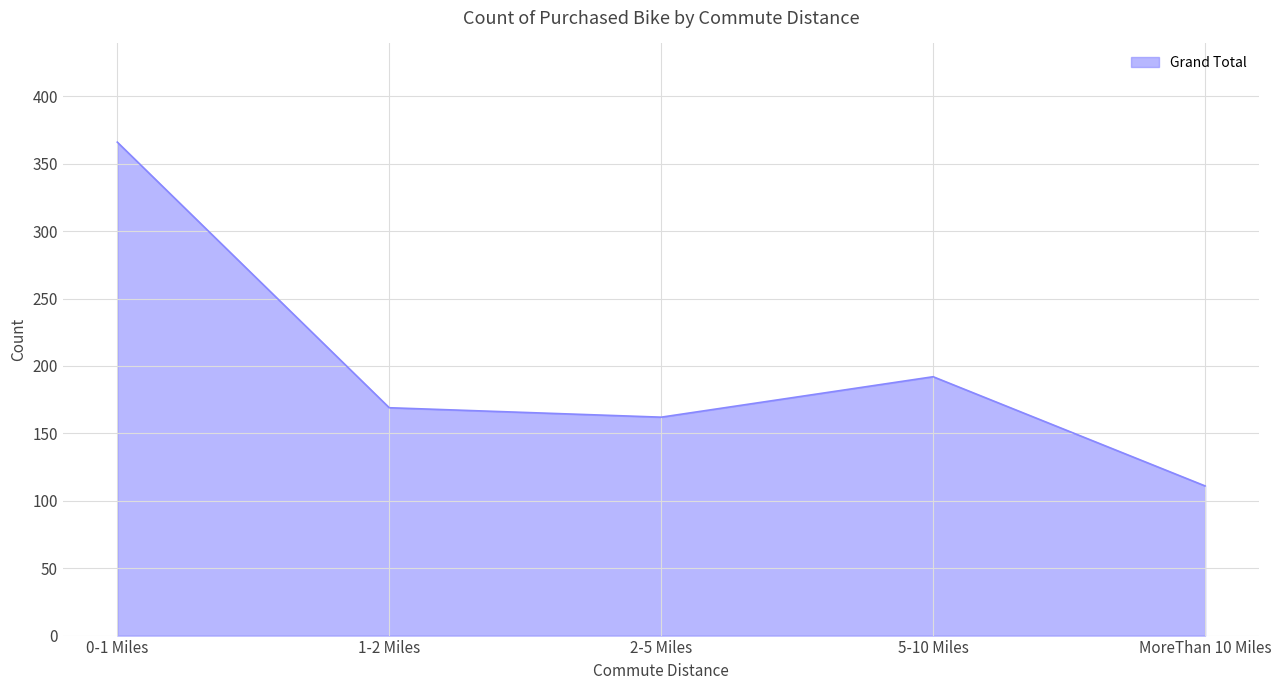

Count the number of categories in the chart.

5